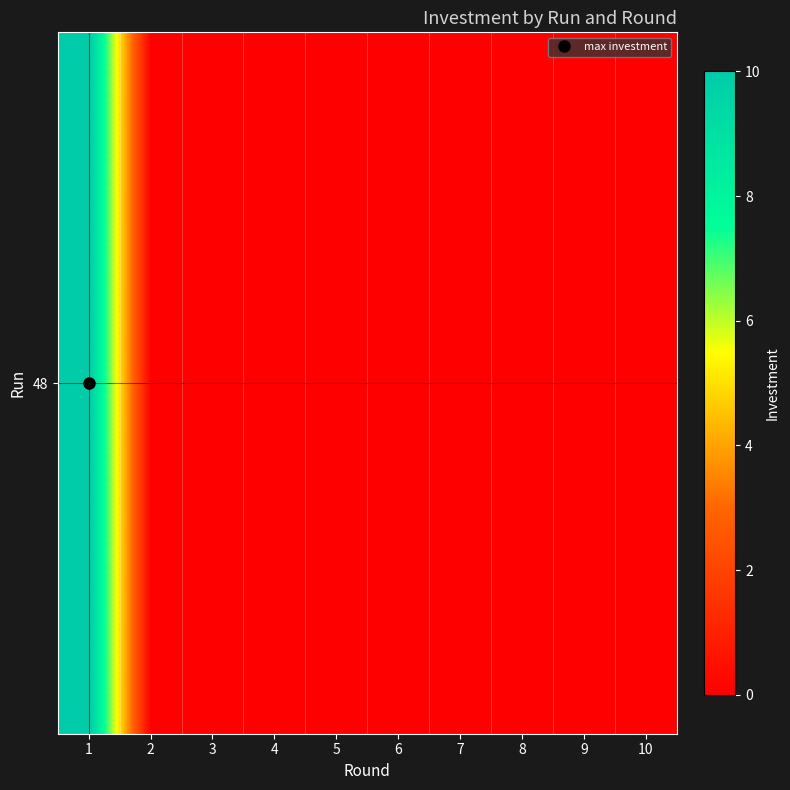

True or false: the data shows 0 at 2.

True